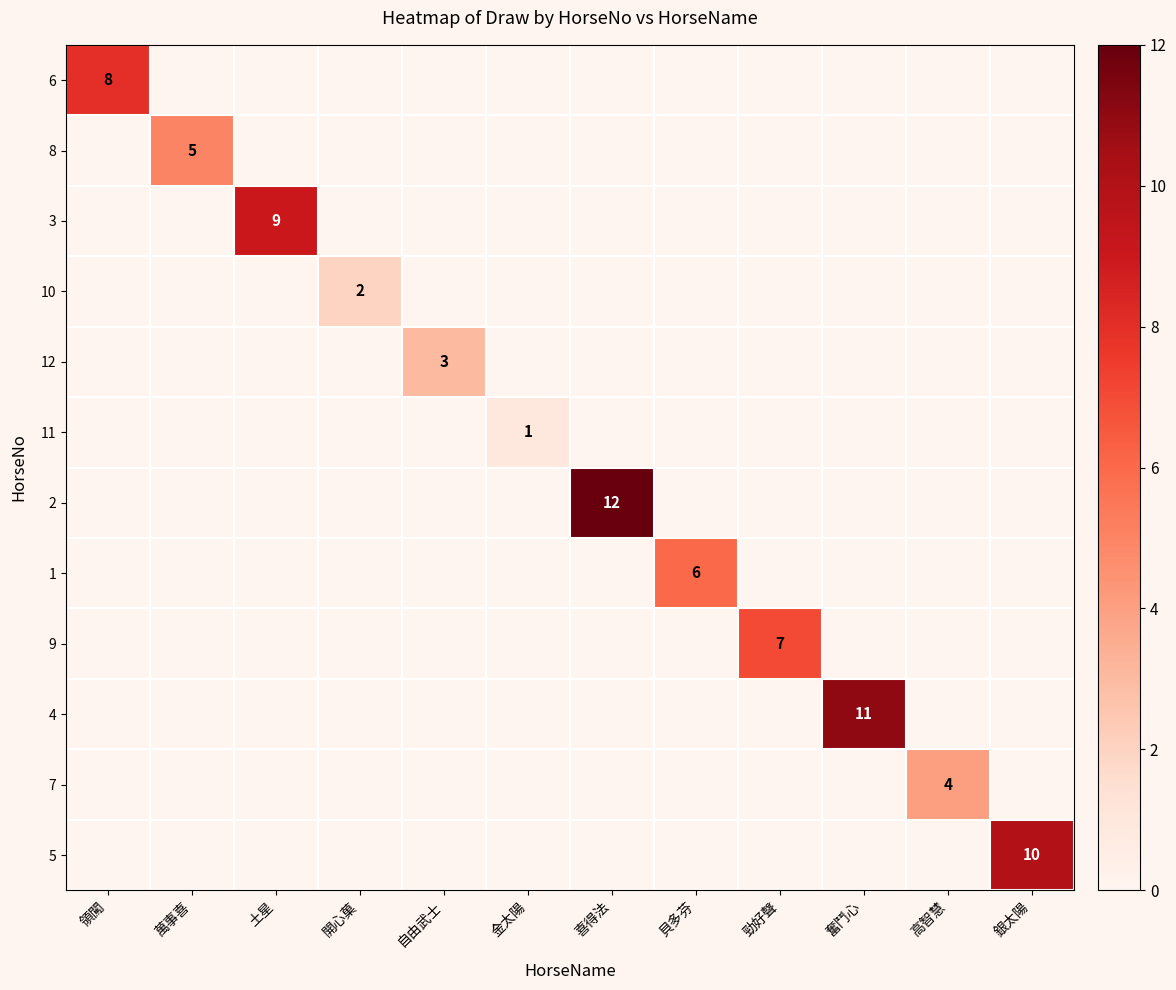

Between 領闖 and 貝多芬, which is larger?

領闖